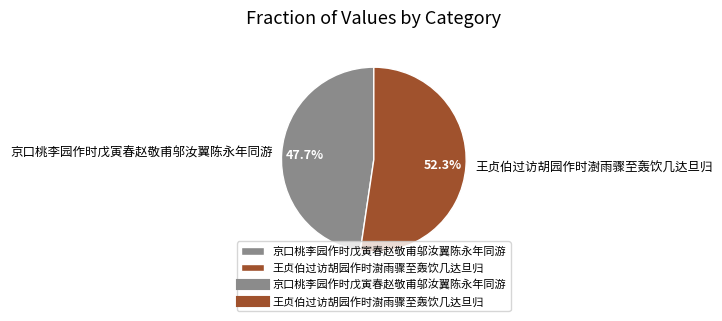

Is 王贞伯过访胡园作时澍雨骤至轰饮几达旦归 the majority of the pie?

Yes